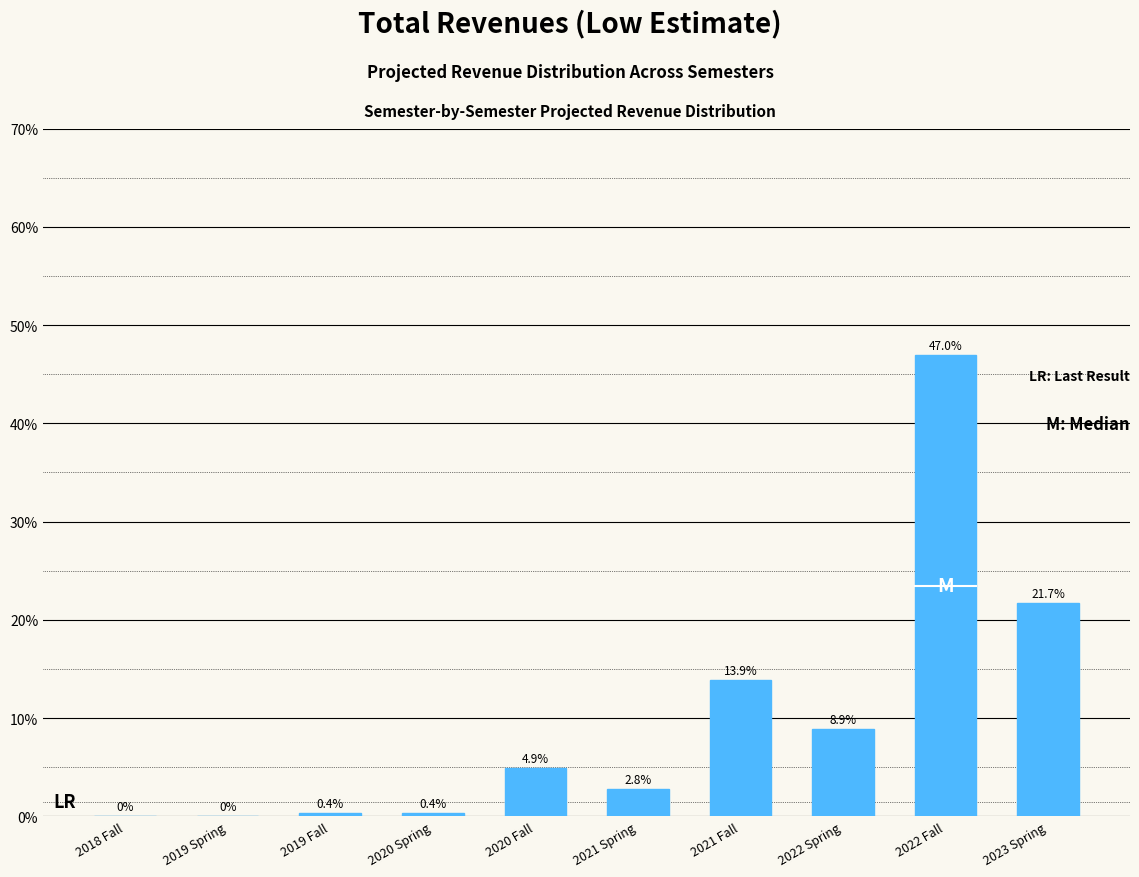

Is it true that the value at 2021 Fall is 24.9?

False